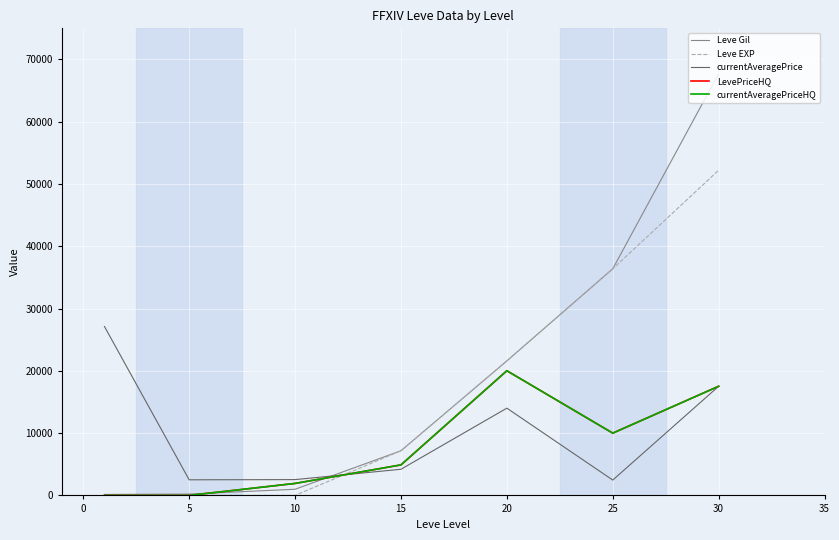

Is this an area chart (filled region under the line)?

No